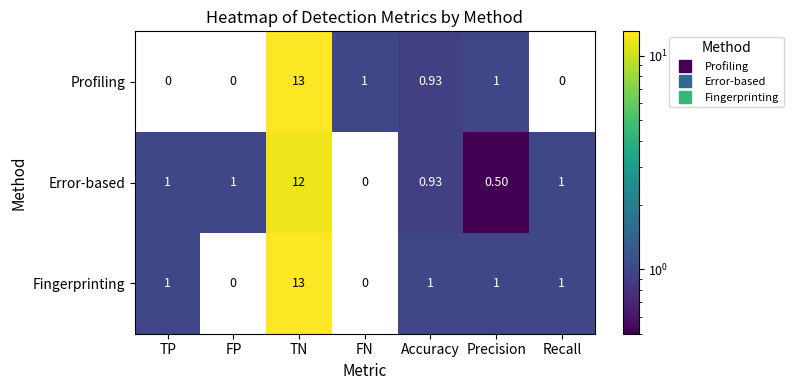

Which series changed the most between FP and Accuracy?

Fingerprinting